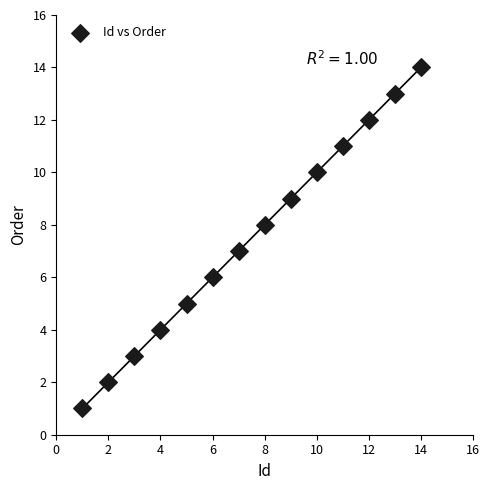

What is the range of Y values (max minus min)?

13